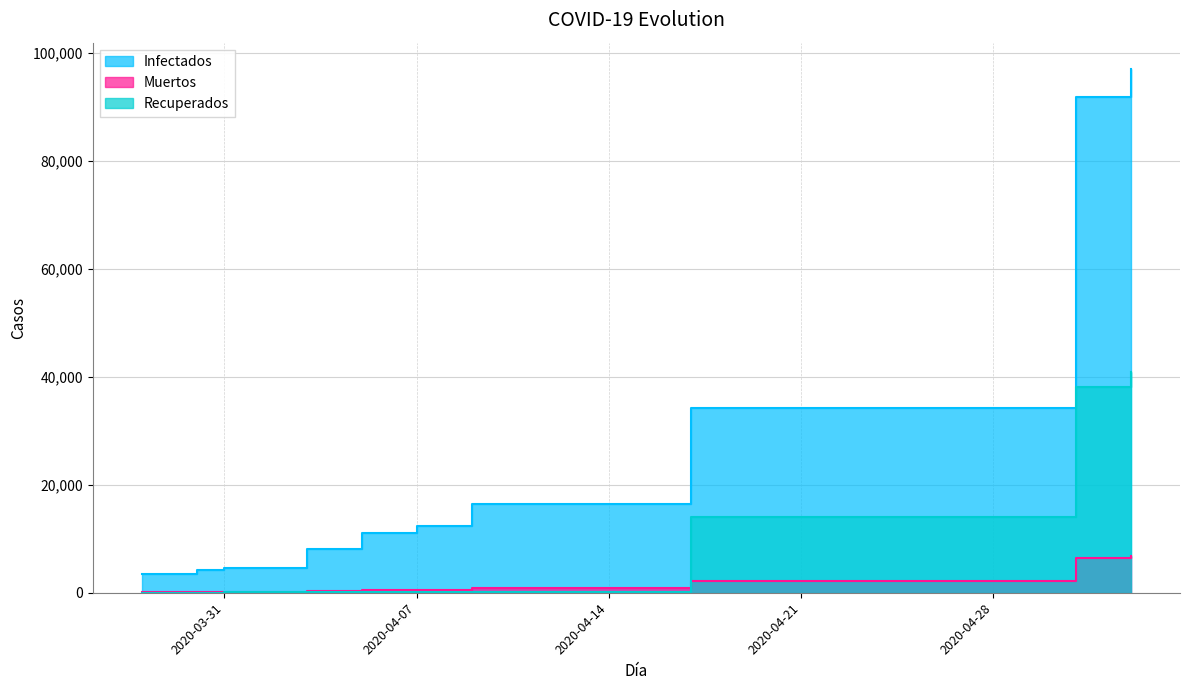

Is it true that Recuperados equals 127 at 2020-04-03?

True